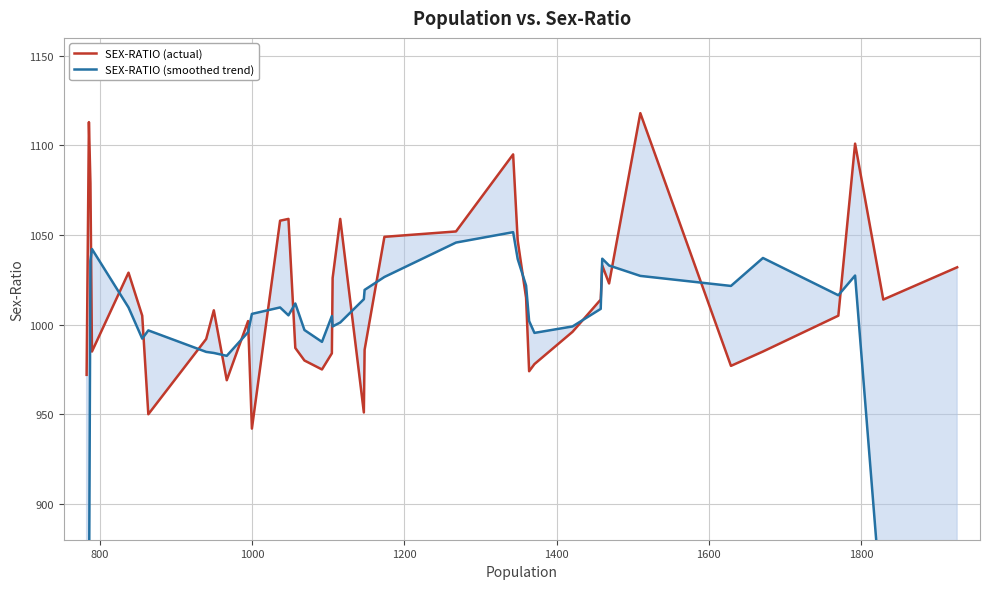

True or false: SEX-RATIO (smoothed trend) has more than 1 points higher than both neighbors.

True